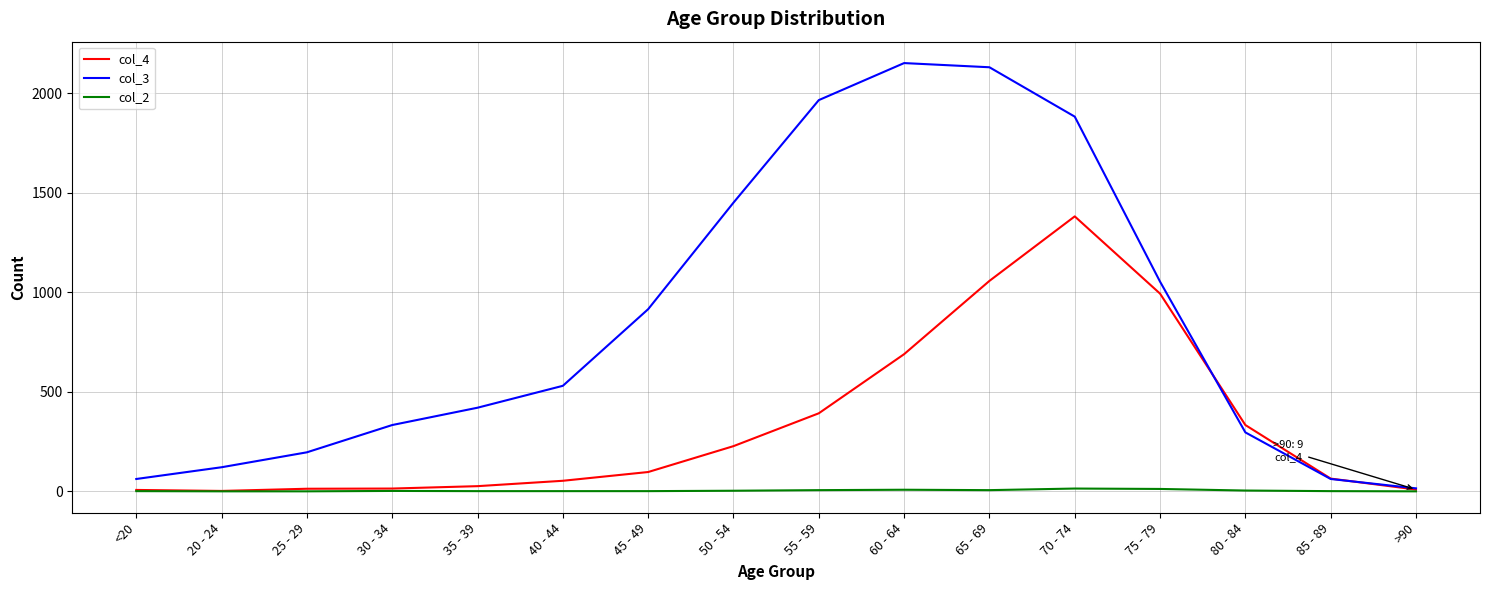

What is the minimum value for col_3?

15